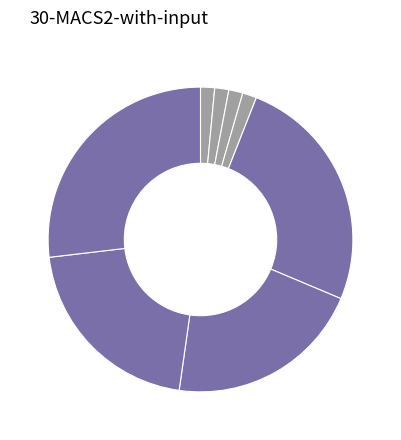

Does any single category account for the majority?

No